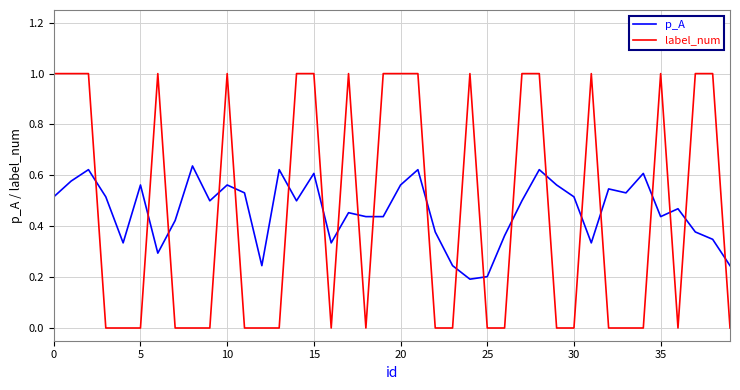

How many times do label_num and p_A cross each other?

21